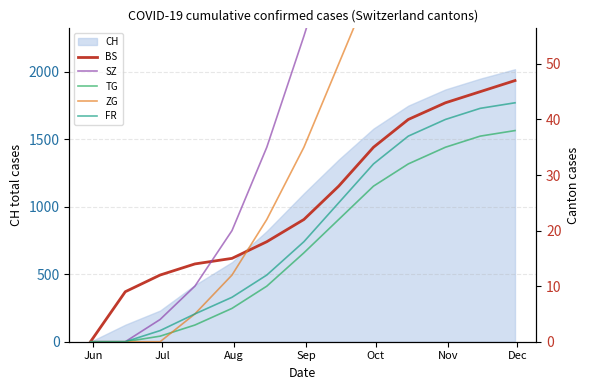

At which label does SZ reach its minimum?

Jun